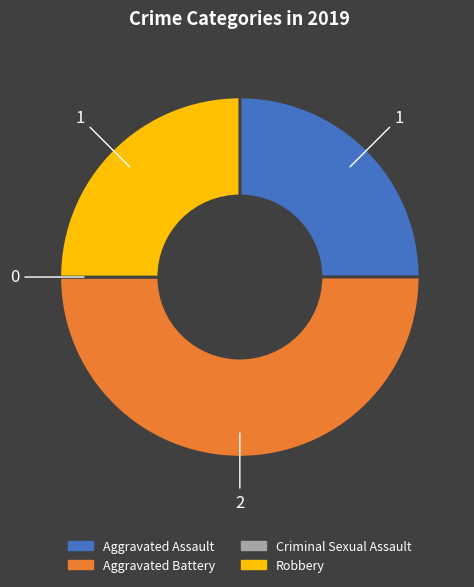

Is Robbery the majority of the pie?

No